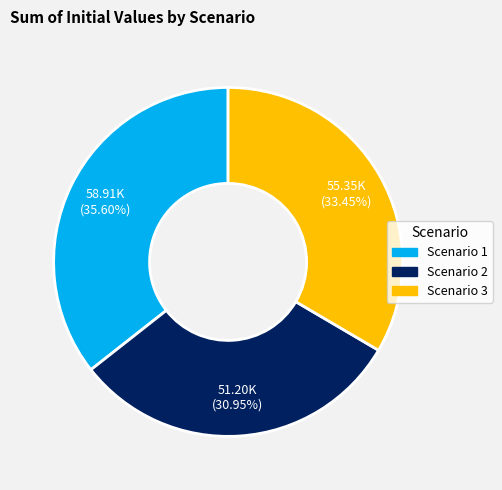

Combined, what portion of the pie is Scenario 3 and Scenario 2?

64.4%